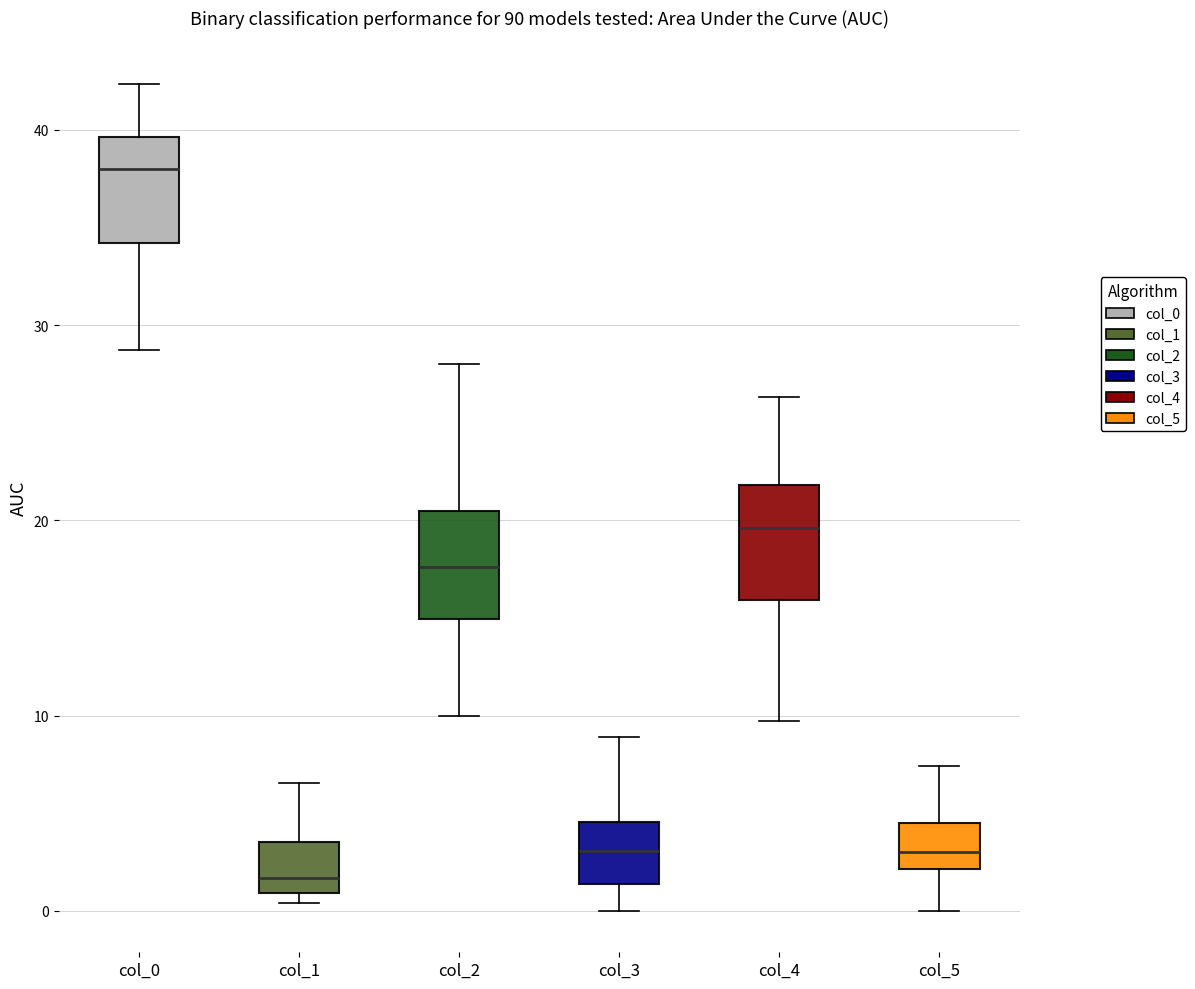

Where is the upper edge of the box for col_3 on the y-axis? The values are not printed on the chart, so give them approximately, as read against the axis.

5